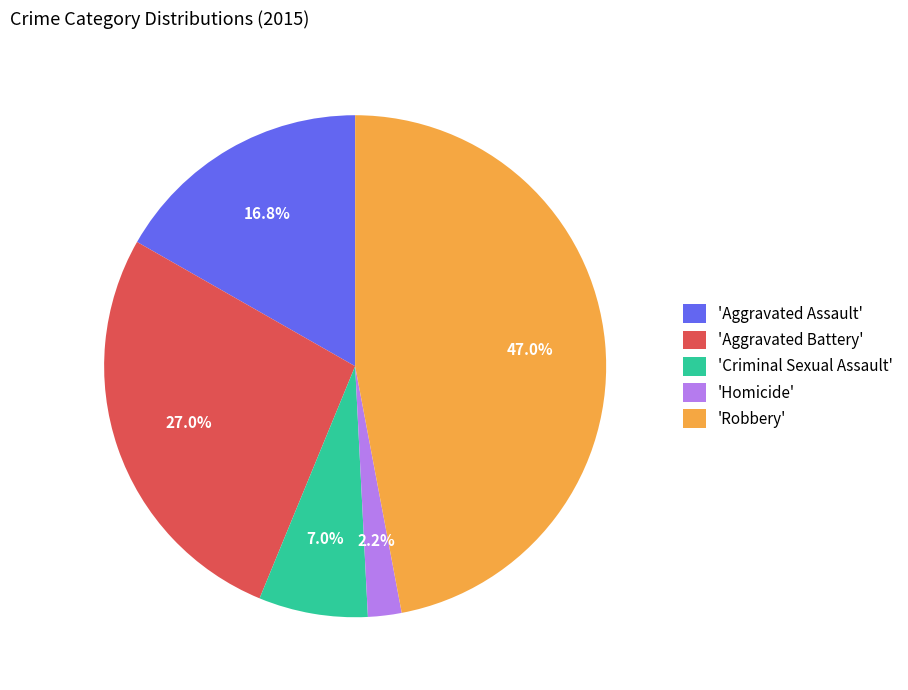

Is there any slice that represents more than half of the pie?

No